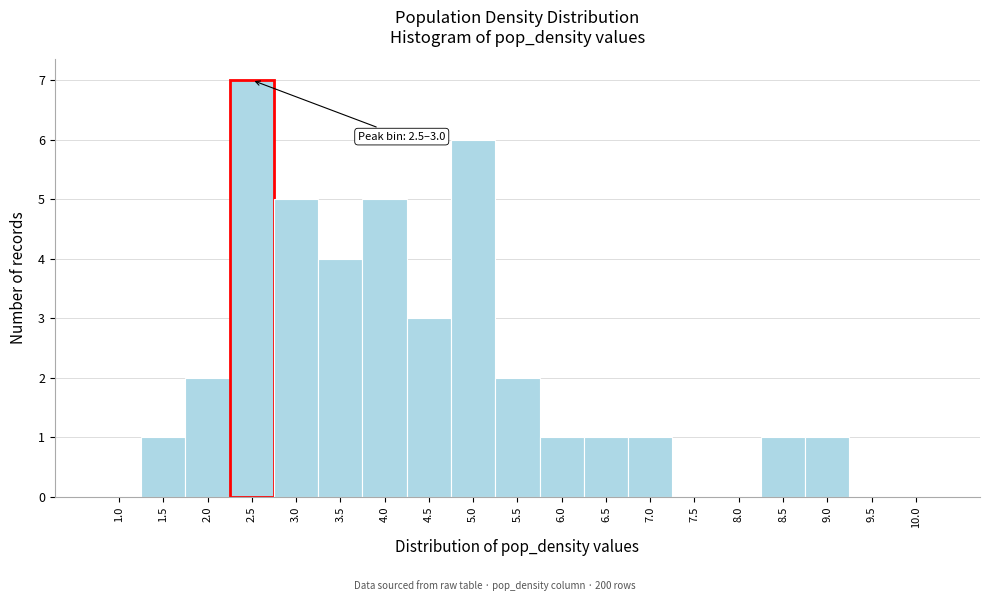

Reading left to right, transcribe all the data shown in this chart.

1.0=0	1.5=1	2.0=2	2.5=7	3.0=5	3.5=4	4.0=5	4.5=3	5.0=6	5.5=2	6.0=1	6.5=1	7.0=1	7.5=0	8.0=0	8.5=1	9.0=1	9.5=0	10.0=0